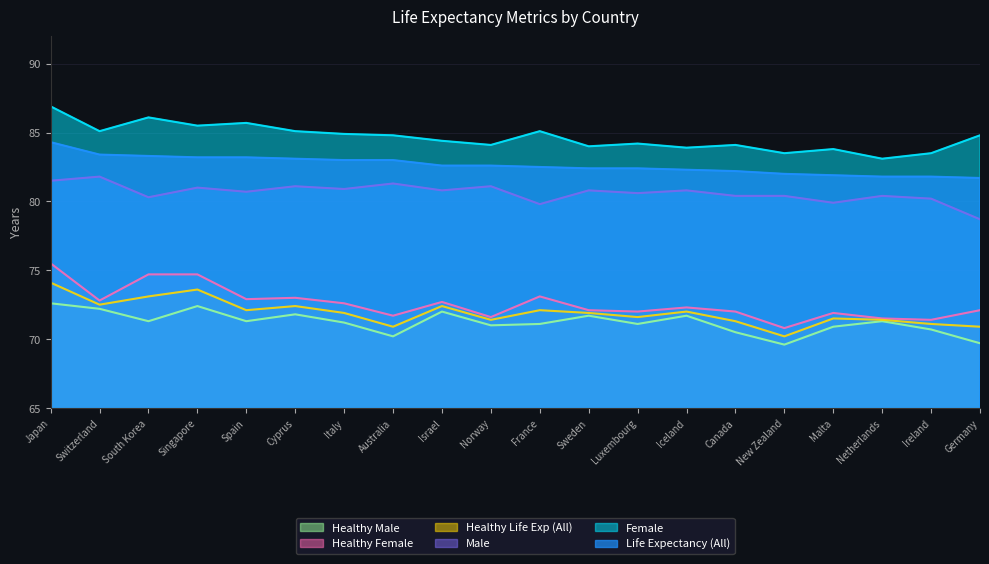

At how many categories does at least one series exceed 71?

20